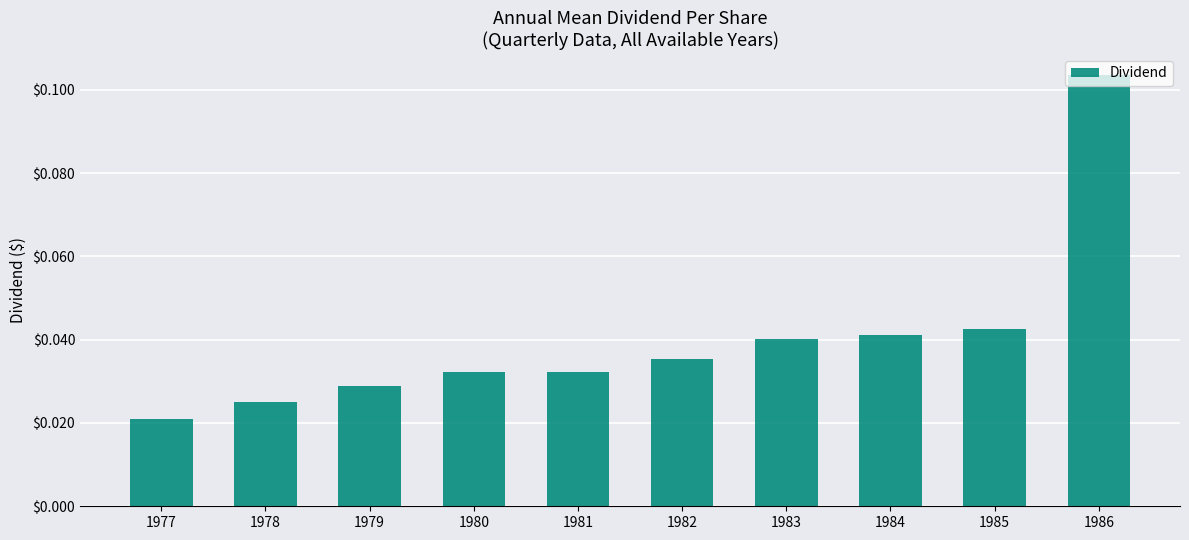

Which has a higher value, 1984 or 1986?

1986